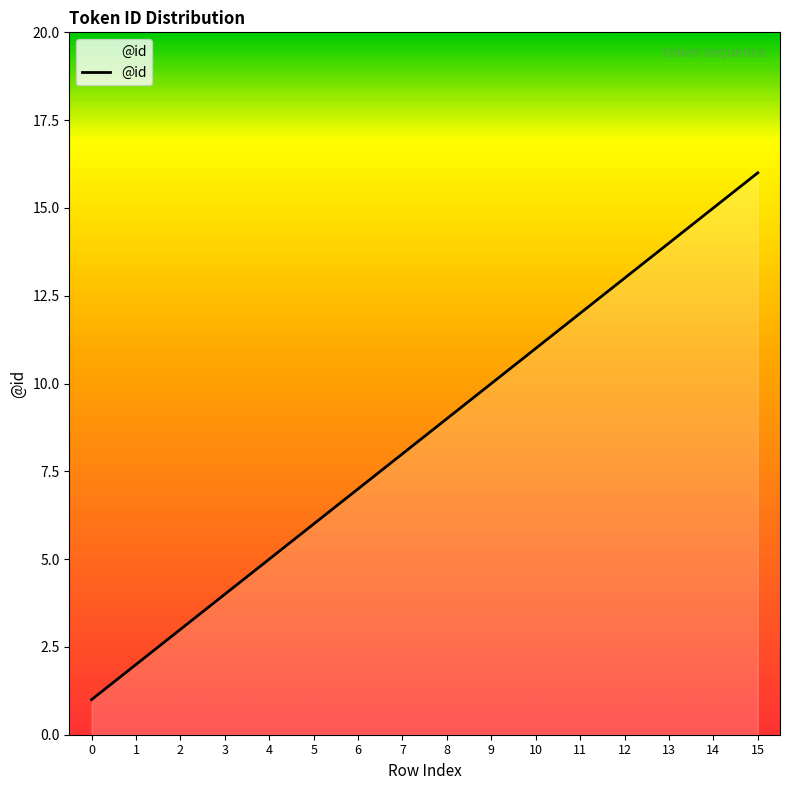

What is the smallest value displayed?

1